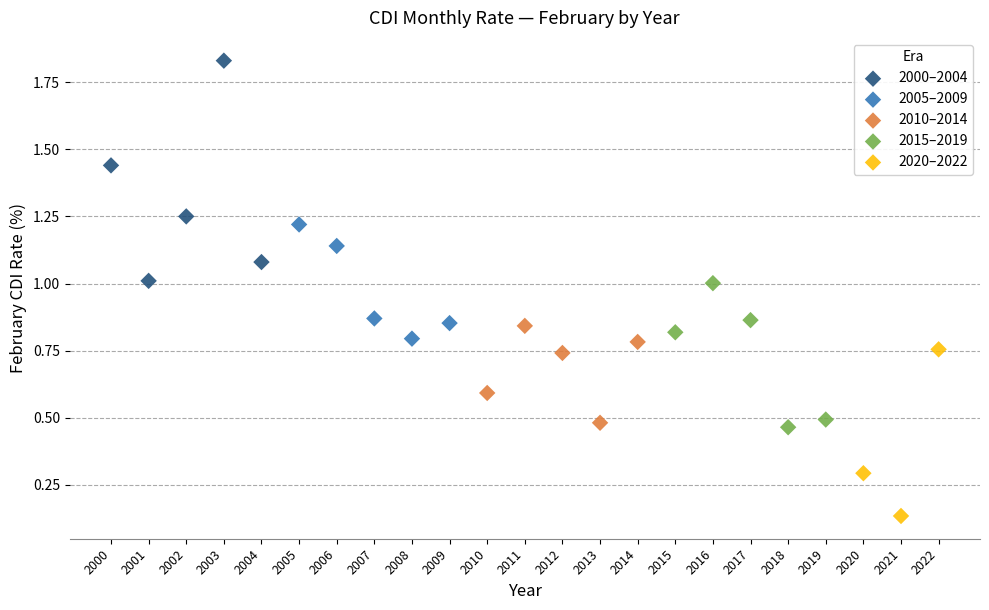

What are all the series names shown in the legend?

2000–2004, 2005–2009, 2010–2014, 2015–2019, 2020–2022